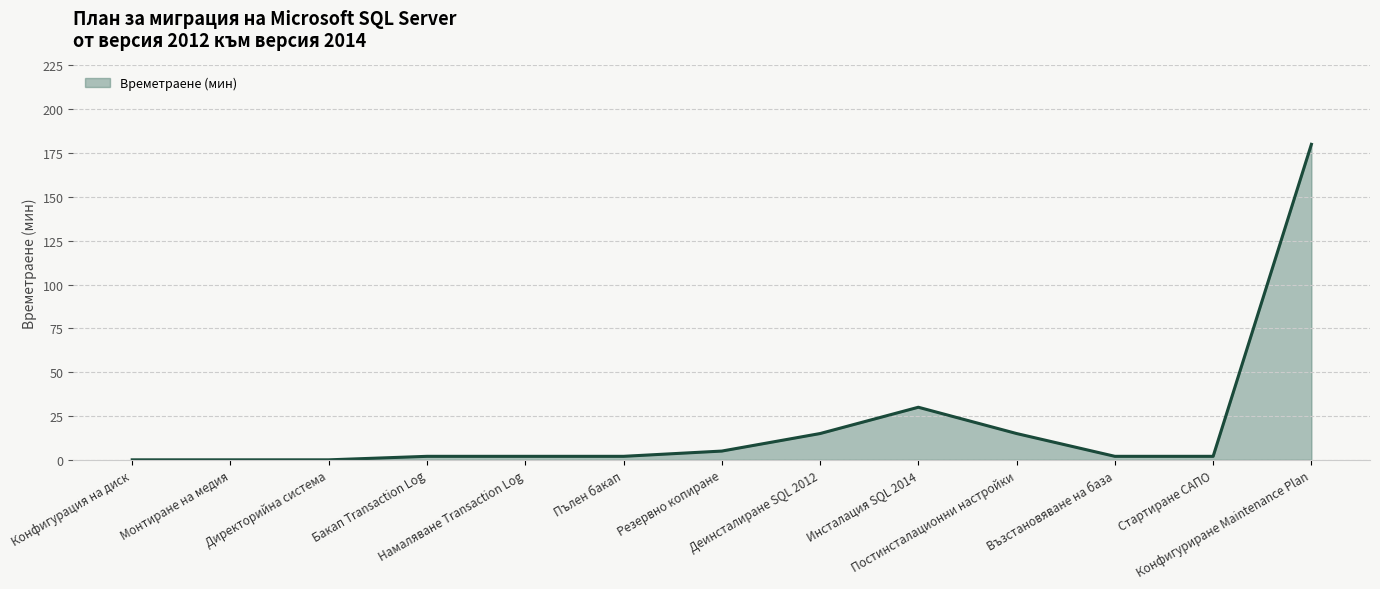

What position from the left is Бакап Transaction Log?

4